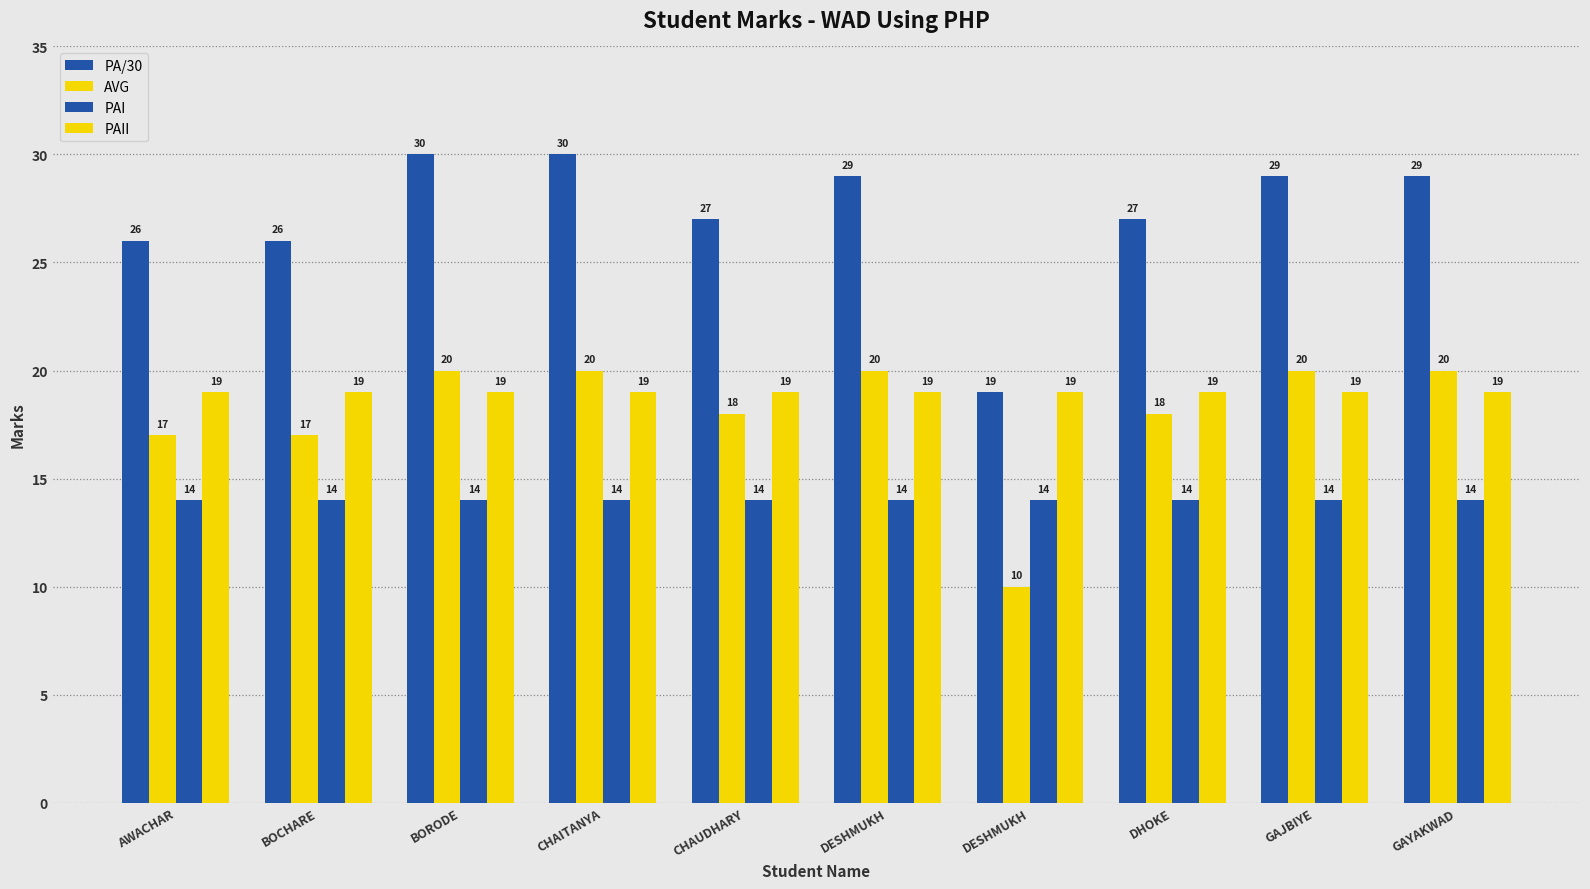

Count the number of data series in this chart.

4